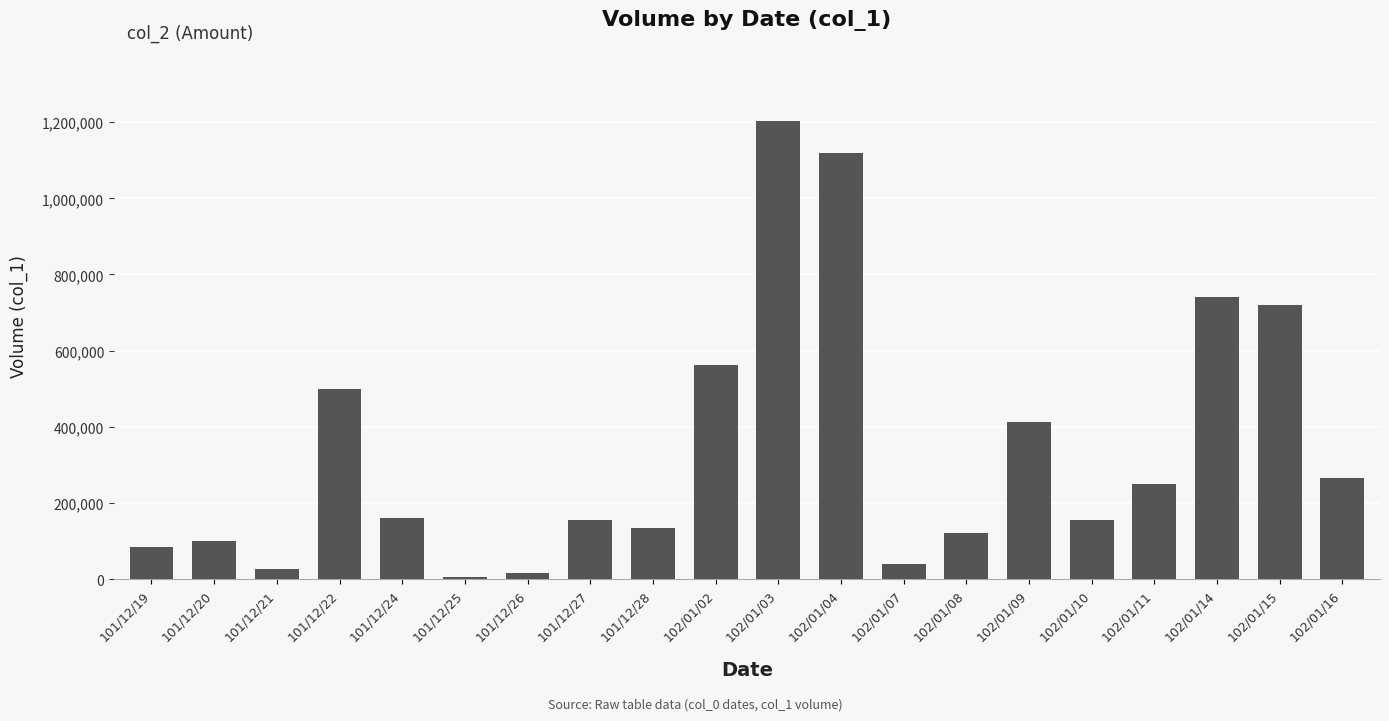

Which category has the highest value across all series?

102/01/03